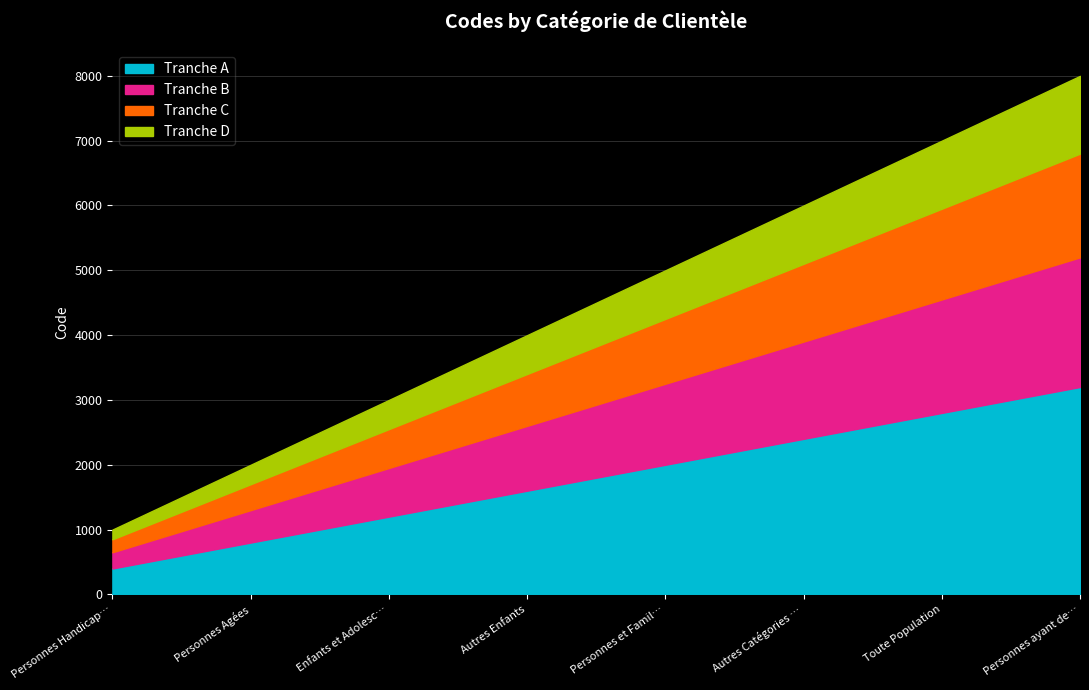

At which label is the value closest to 4500?

Autres Enfants